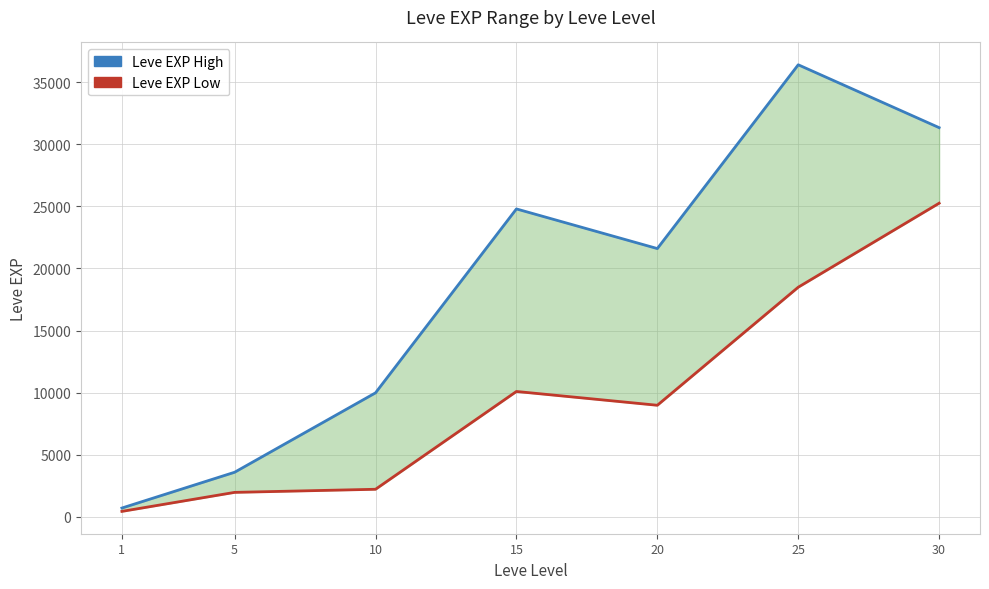

Where is the first local maximum for Leve EXP High?

15